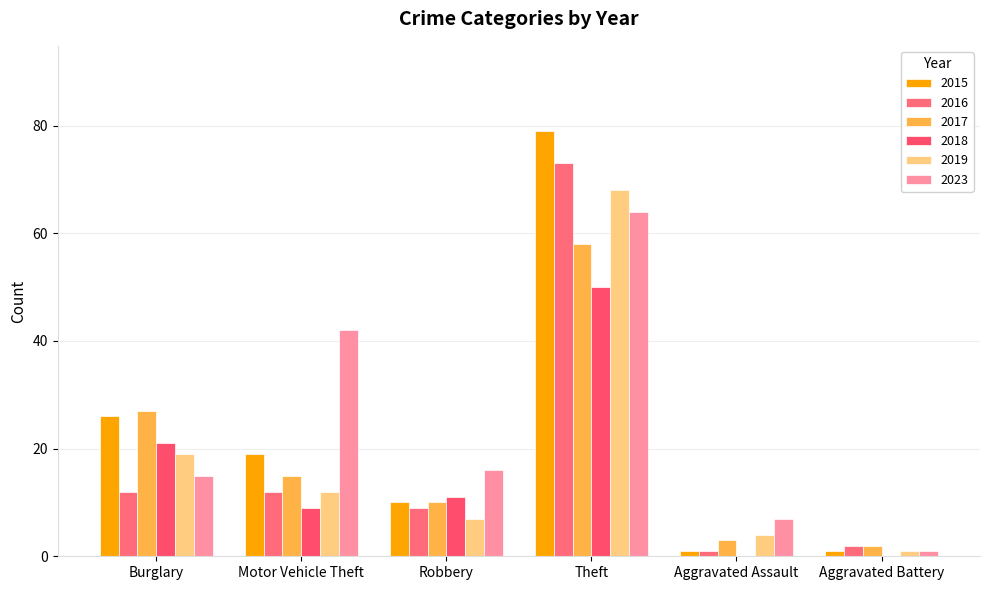

Count the number of categories in the chart.

6